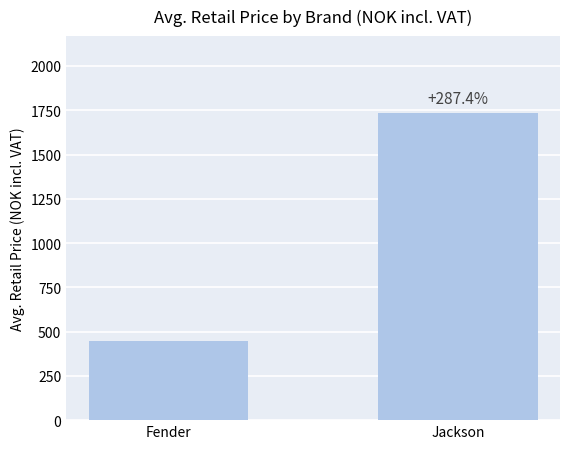

What value does the data have at Jackson?

1735.0